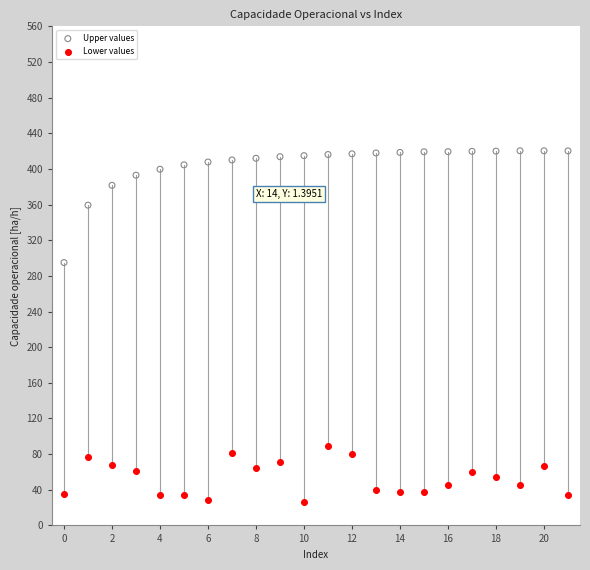

Across all data points, what is the range of Y values (max minus min)?

394.1